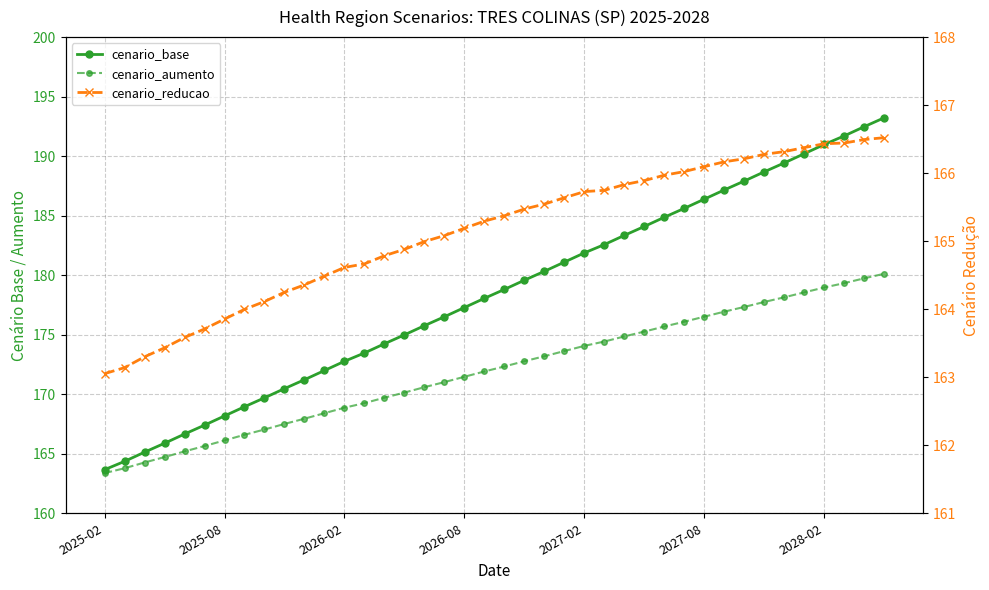

True or false: cenario_base has more than 2 points higher than both neighbors.

False